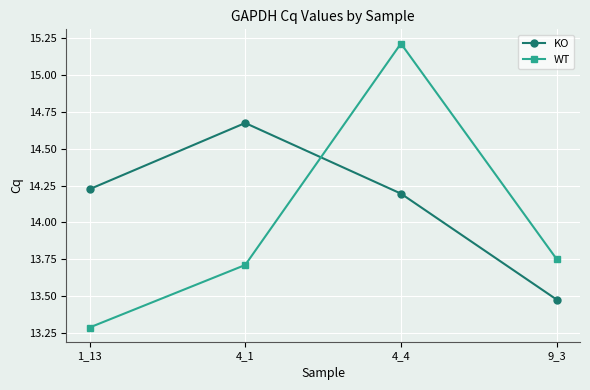

What is the label of the 3rd point from the left?

4_4